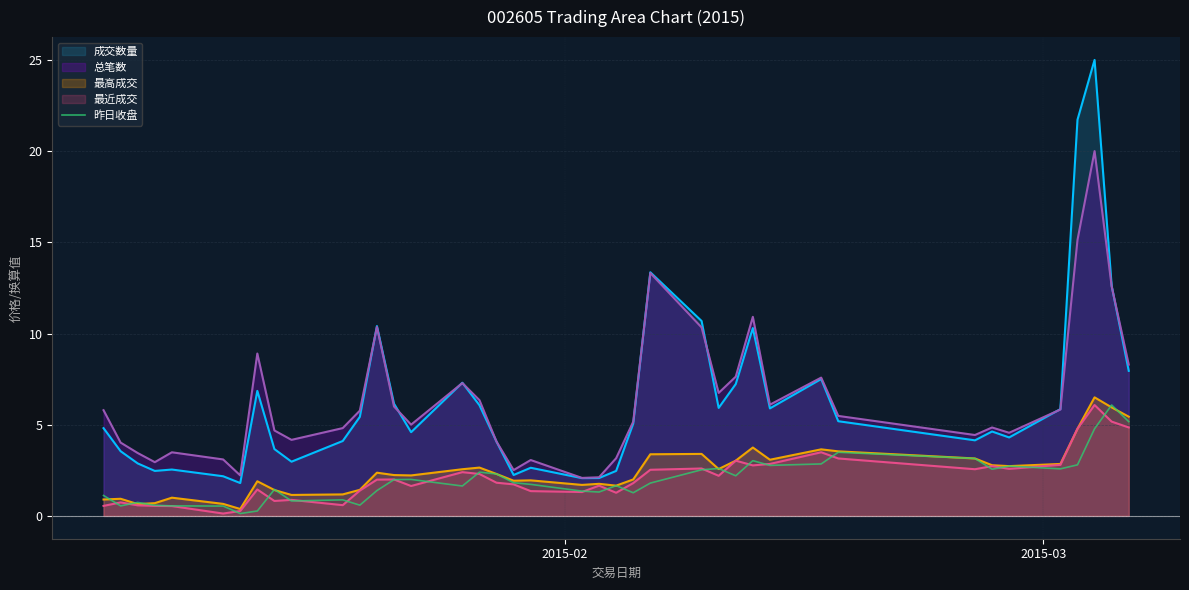

Which series has the largest range (max minus min)?

成交数量